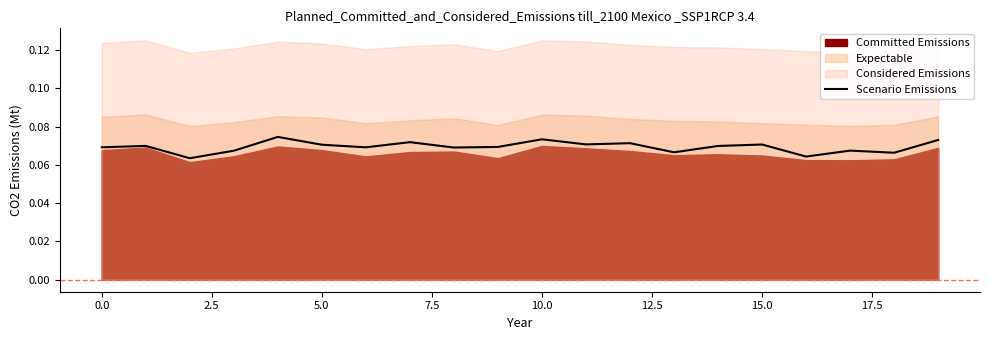

What is the smallest value displayed?

0.1